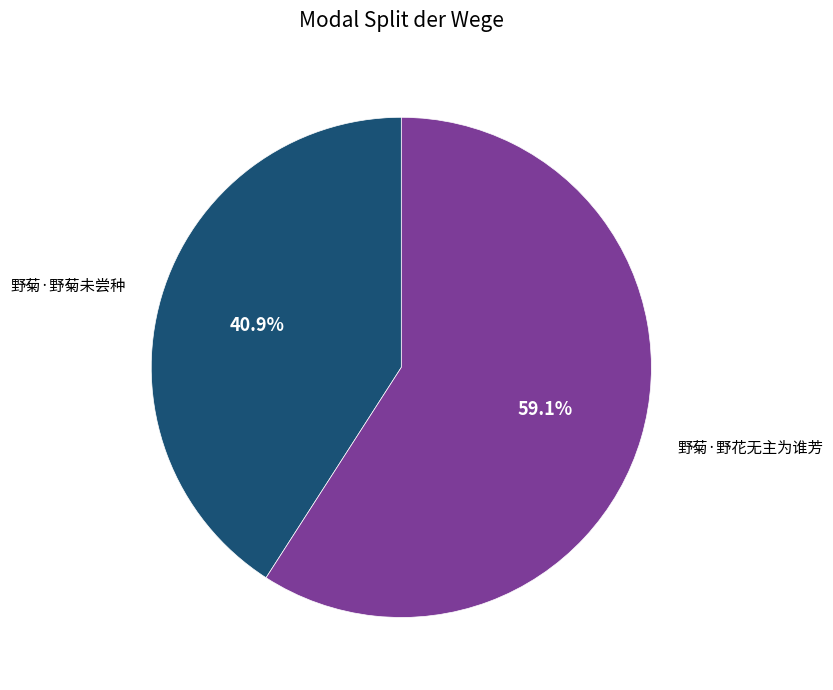

How many segments does this pie chart have?

2